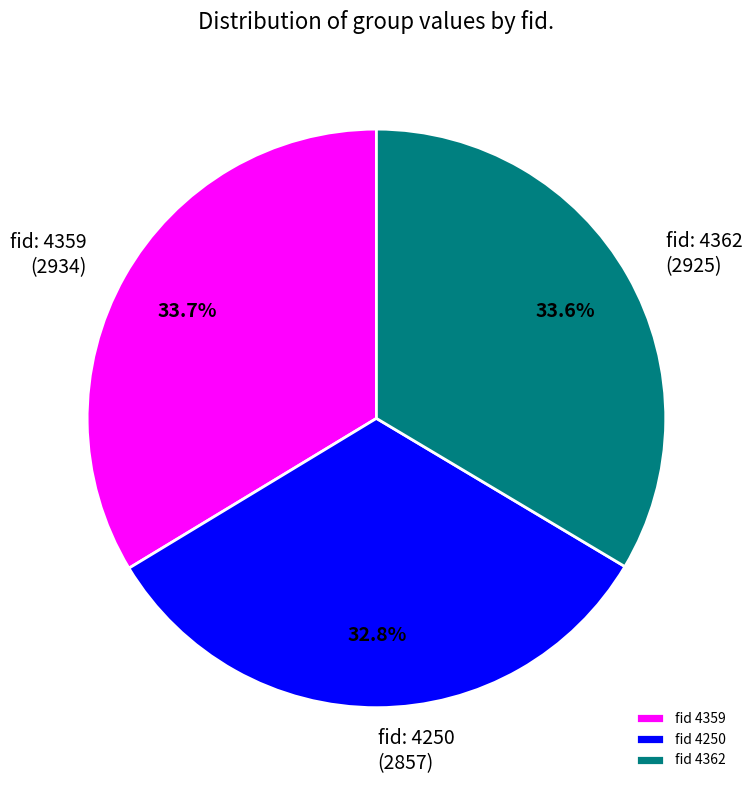

Which category has the smallest portion of the pie?

fid 4250